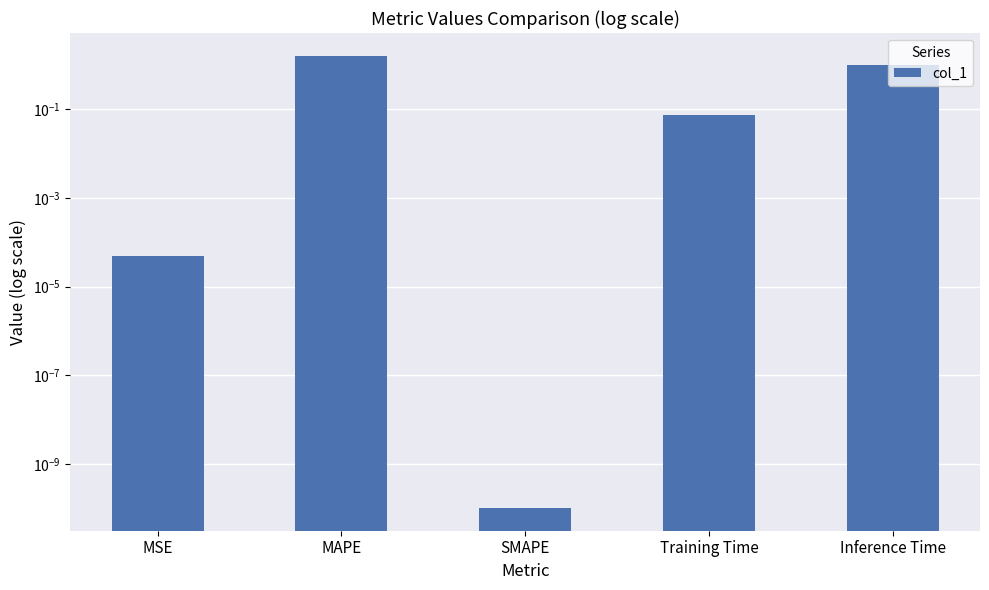

What is the difference between the second highest and second lowest values?

1.0